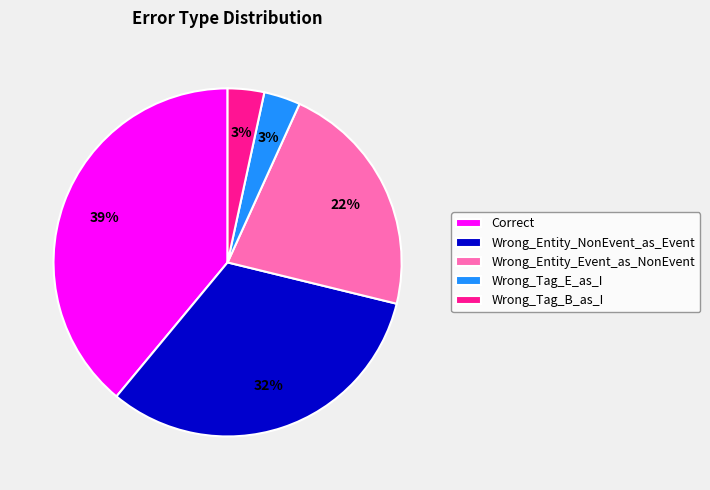

How many segments does this pie chart have?

5